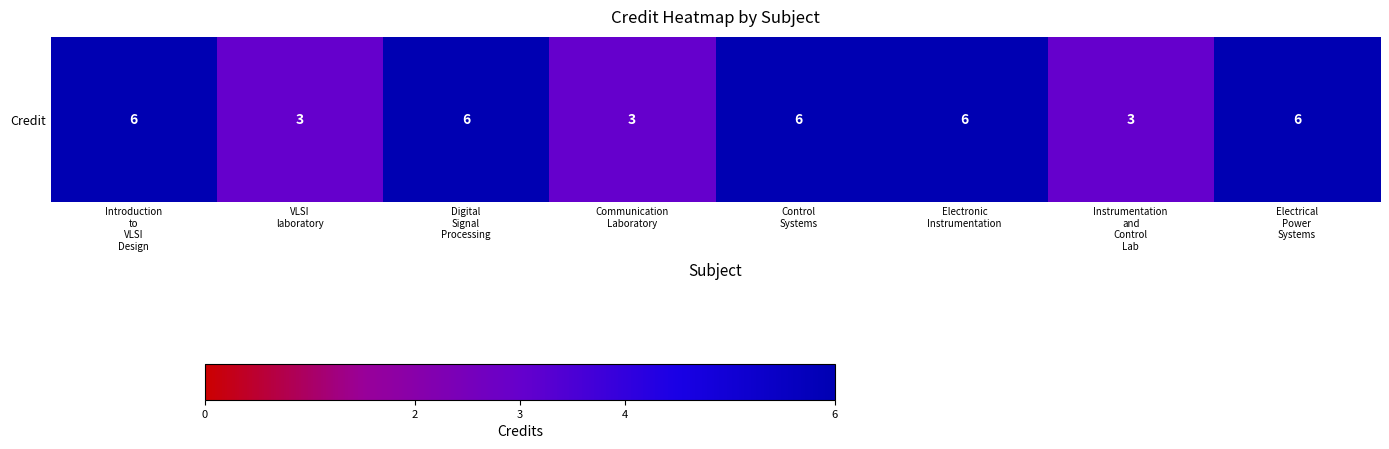

Which has a higher value, Digital
Signal
Processing or Control
Systems?

Digital
Signal
Processing